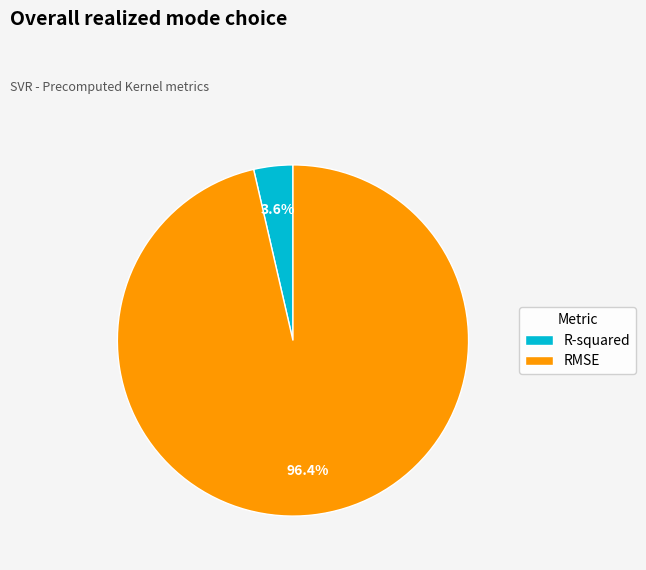

To the nearest percent, what percentage of the pie is R-squared?

4%